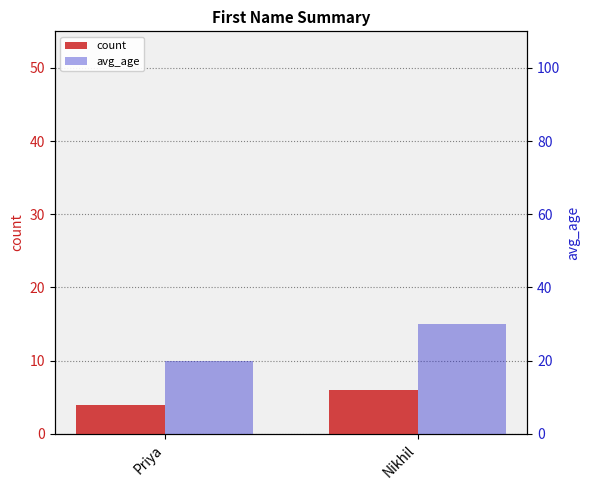

At which category does the chart reach its minimum across all series?

Priya